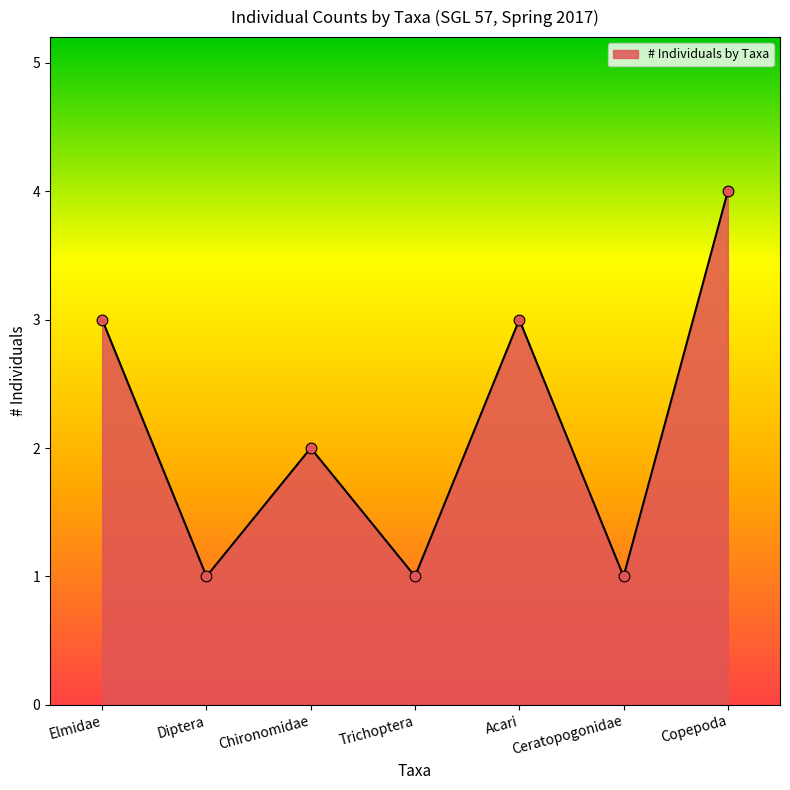

What is the change in value from Chironomidae to Trichoptera?

-1